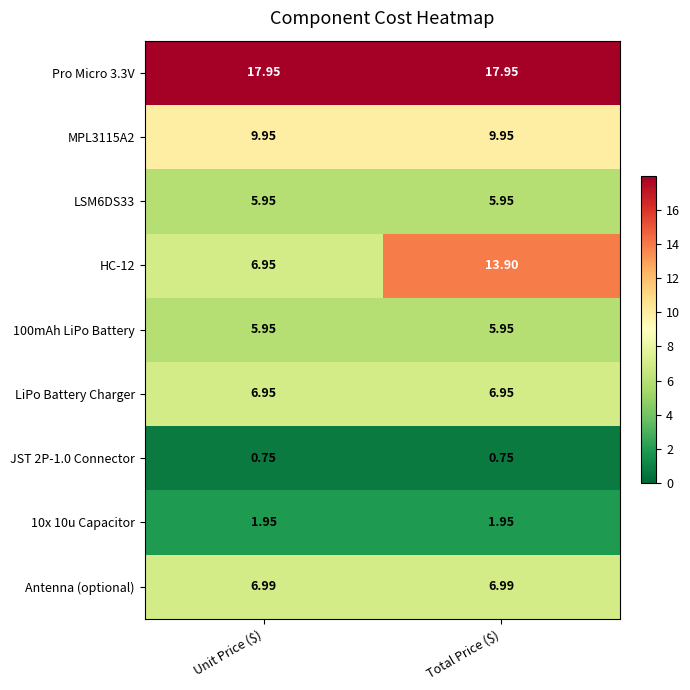

At which category is the sum across all series the highest?

Total Price ($)